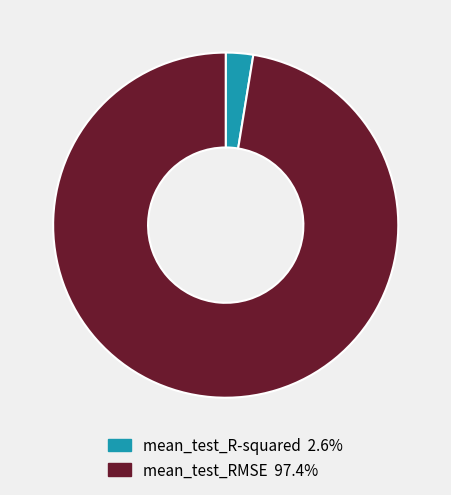

How many segments does this pie chart have?

2